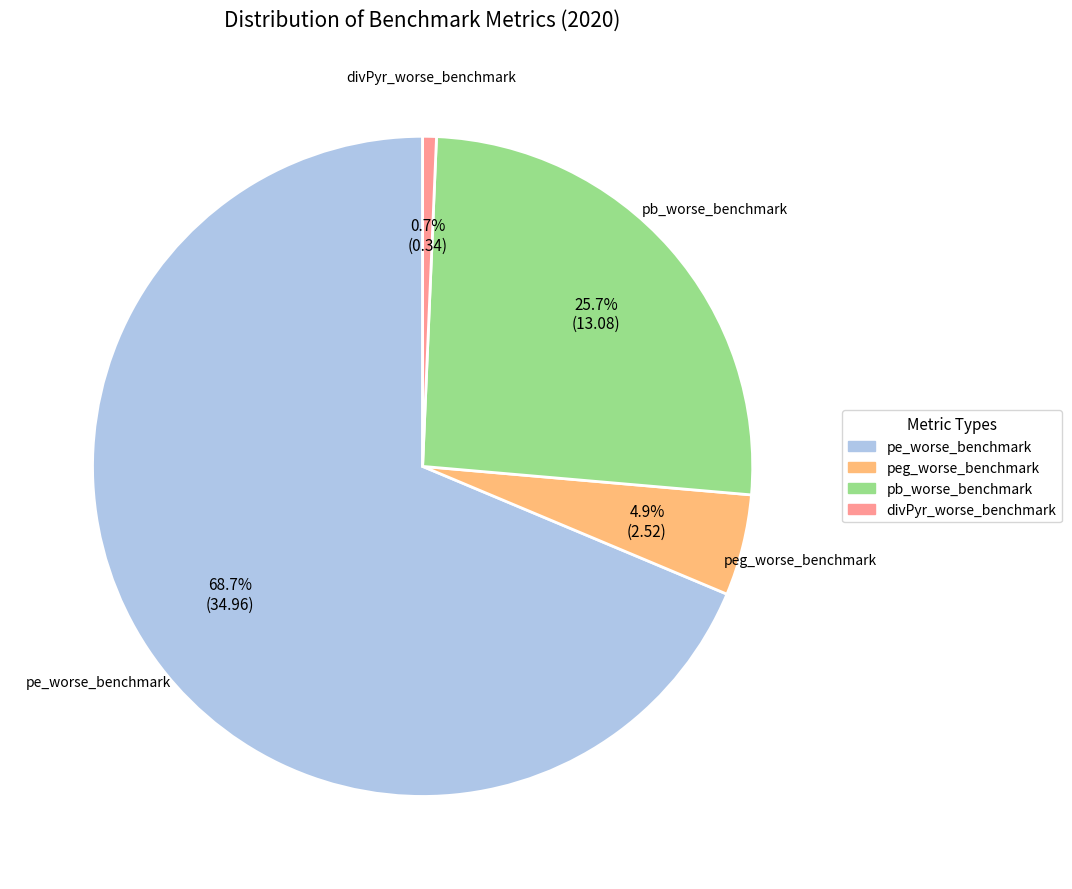

What percentage is the pb_worse_benchmark slice, to the nearest percent?

26%